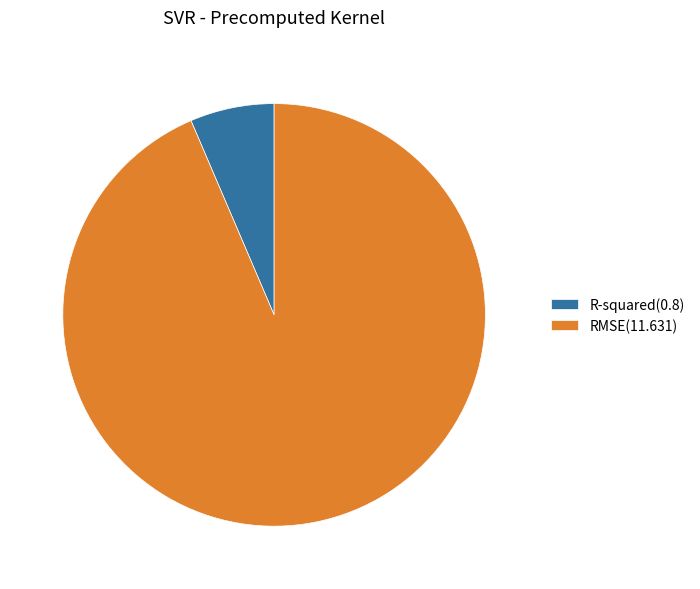

Do RMSE(11.631) and R-squared(0.8) together represent more than half of the pie?

Yes